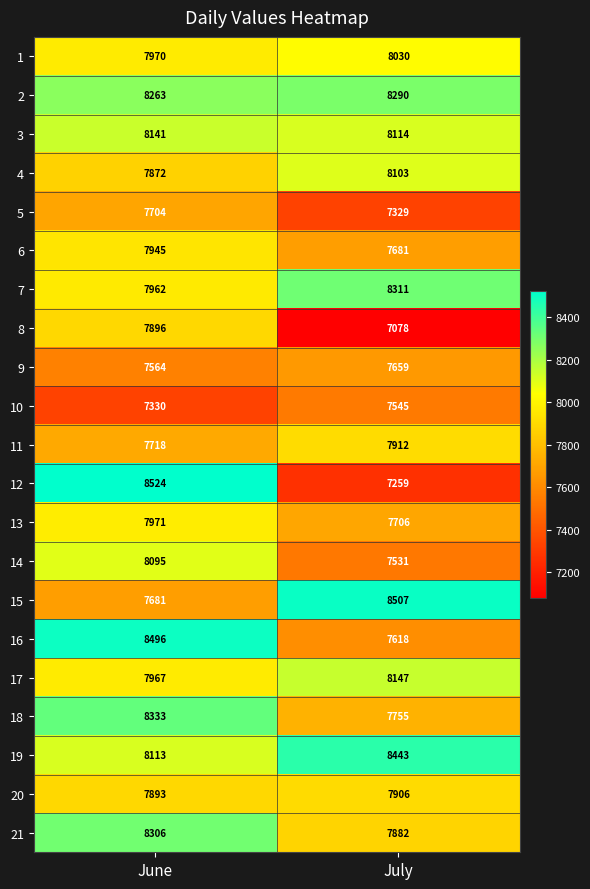

What is the average value of the 18 series?

8044